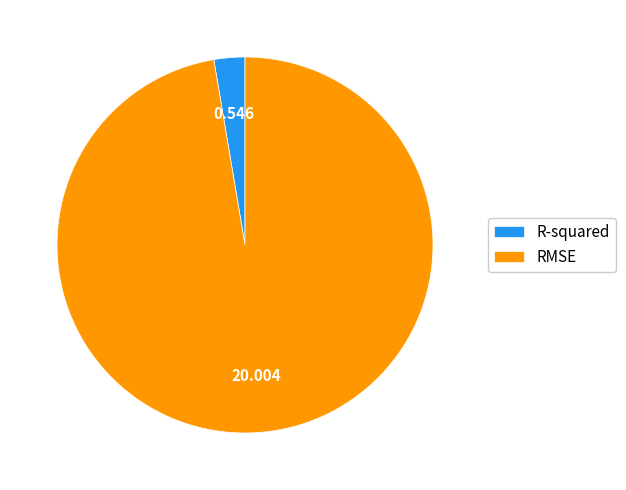

Which has a higher value, R-squared or RMSE?

RMSE